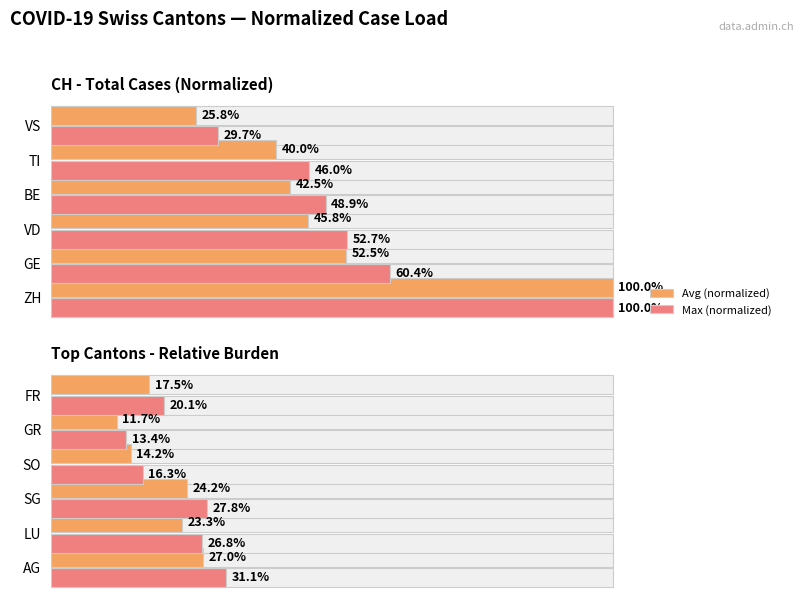

What is the average value of the Avg (normalized) series?

19.6